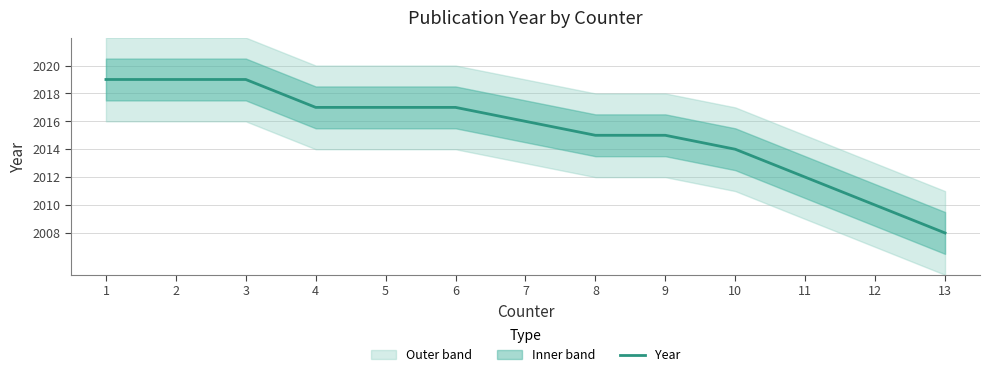

Reading right to left, transcribe all the data shown in this chart.

13=2008	12=2010	11=2012	10=2014	9=2015	8=2015	7=2016	6=2017	5=2017	4=2017	3=2019	2=2019	1=2019